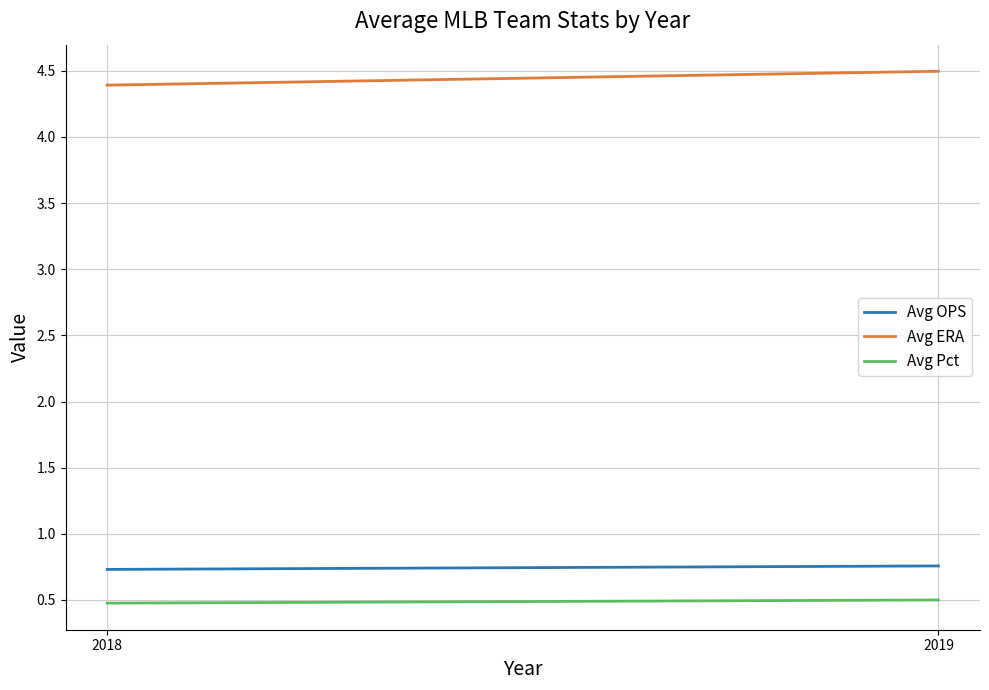

What is the approximate value of Avg OPS at 2019?

0.8